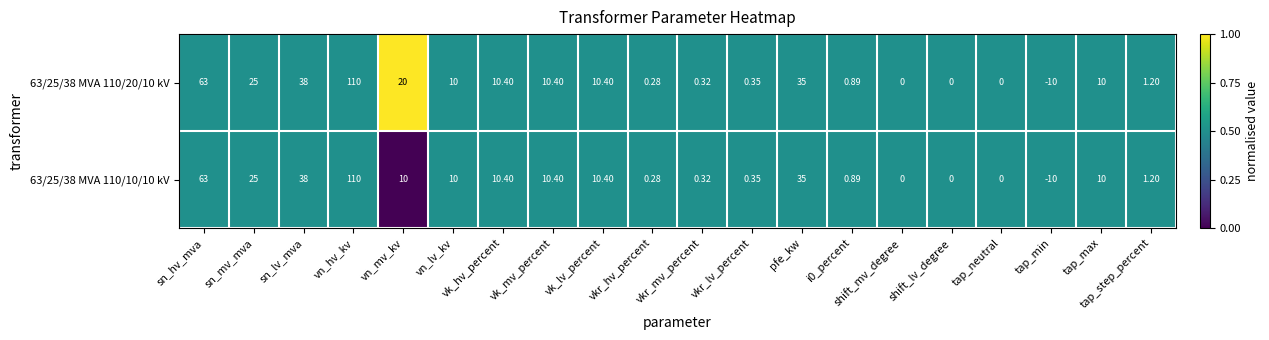

At which label does 63/25/38 MVA 110/20/10 kV reach its minimum?

tap_min